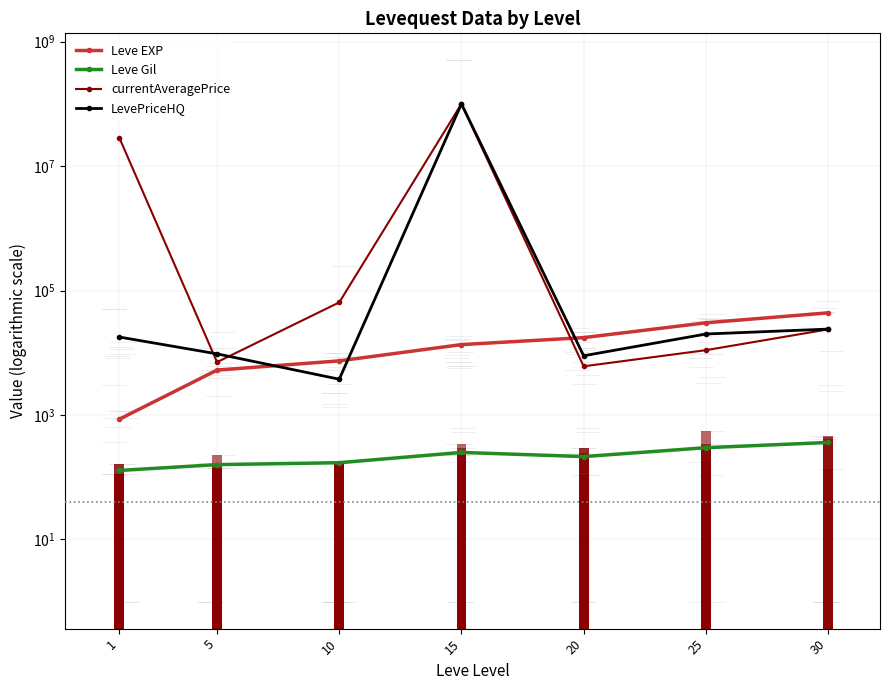

Reading left to right, extract all data points from this chart.

Leve EXP: 1=853.3	5=5261.7	10=7400.0	15=13510.0	20=17486.7	25=30270.0	30=43730.0
Leve Gil: 1=128.0	5=159.0	10=170.7	15=249.7	20=214.2	25=297.3	30=361.0
currentAveragePrice: 1=28587982.4	5=7057.4	10=64452.5	15=100004337.0	20=6048.2	25=10993.0	30=23707.5
LevePriceHQ: 1=17875.0	5=9586.0	10=3751.0	15=100004632.8	20=8934.8	25=19982.2	30=23986.5